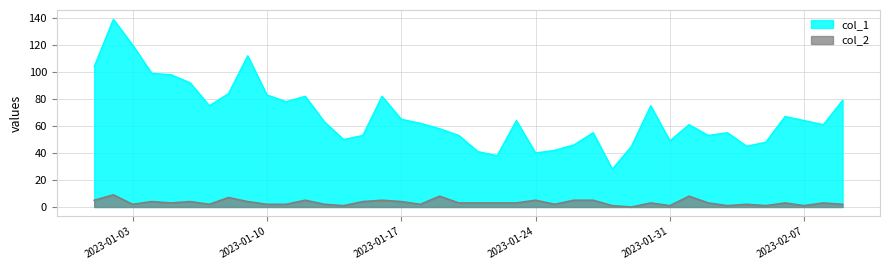

What is the difference between the highest and lowest values at 2023-01-05?

95